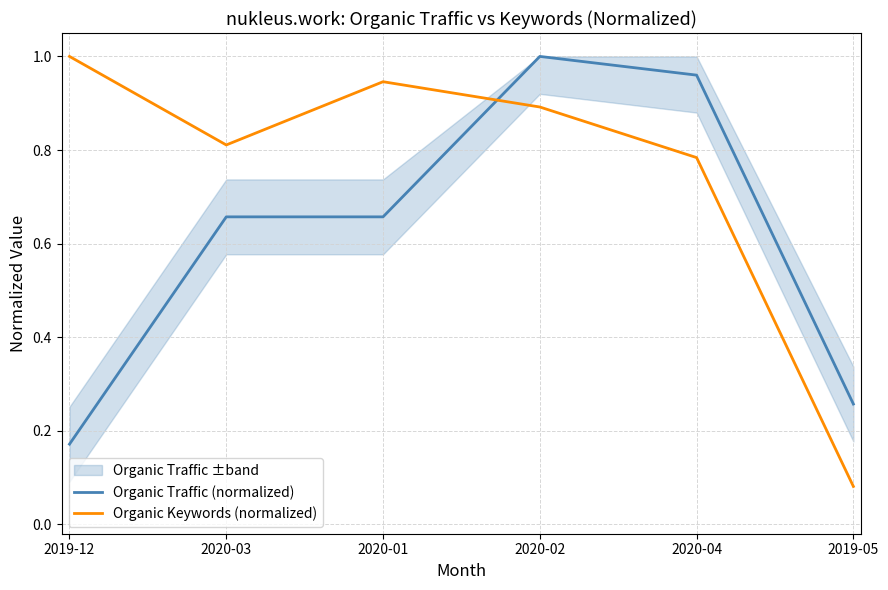

At which category does the chart reach its minimum across all series?

2019-05